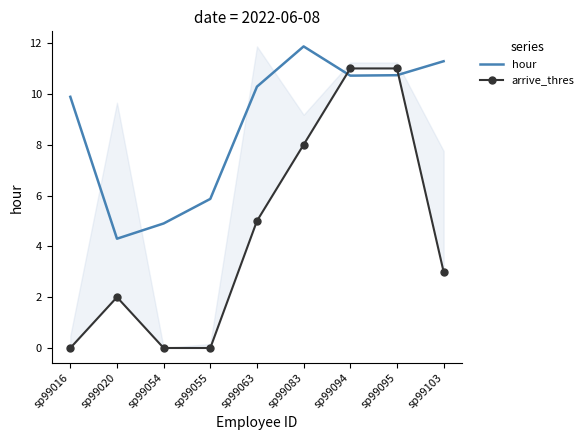

How many series are shown in this chart?

2